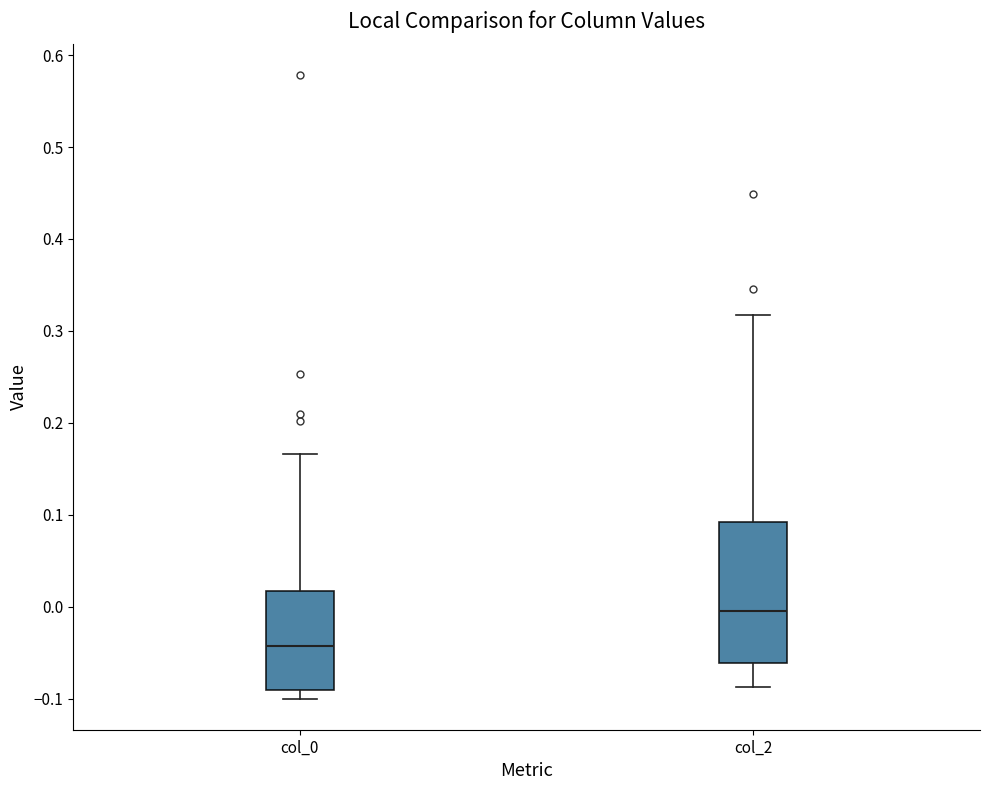

Reading left to right, read every box against the y-axis: the position of its median line, the range the box covers, and the ends of its whiskers. The values are not printed on the chart, so give them approximately, as read against the axis.

col_0: median -0.04, box -0.09 to 0.02, whiskers -0.10 to 0.17
col_2: median 0.00, box -0.06 to 0.09, whiskers -0.09 to 0.32